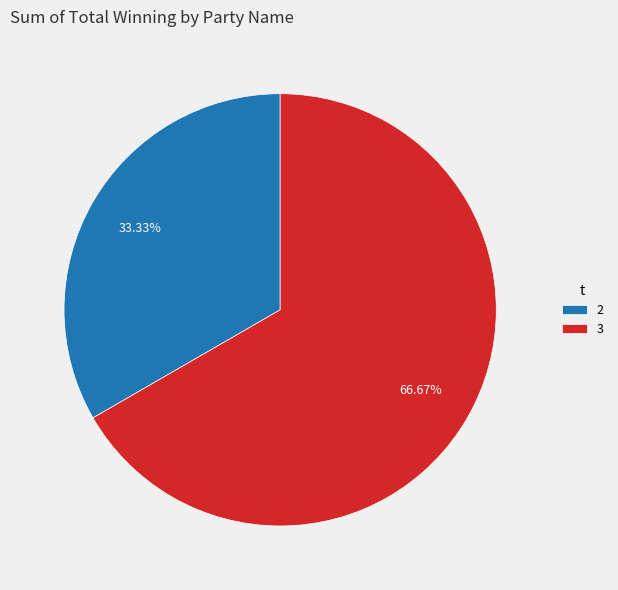

To the nearest percent, what portion does 2 represent?

33%